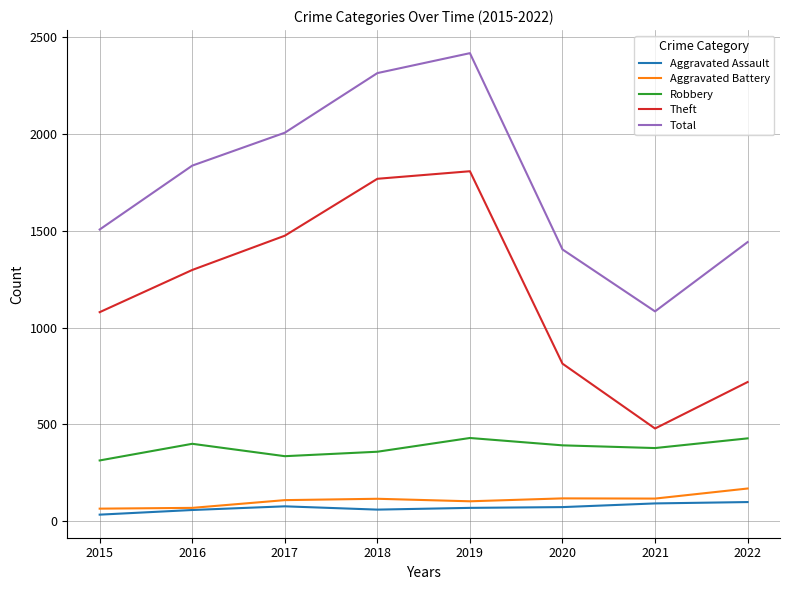

What is the approximate value of Aggravated Battery at 2018, to the nearest 50?

100